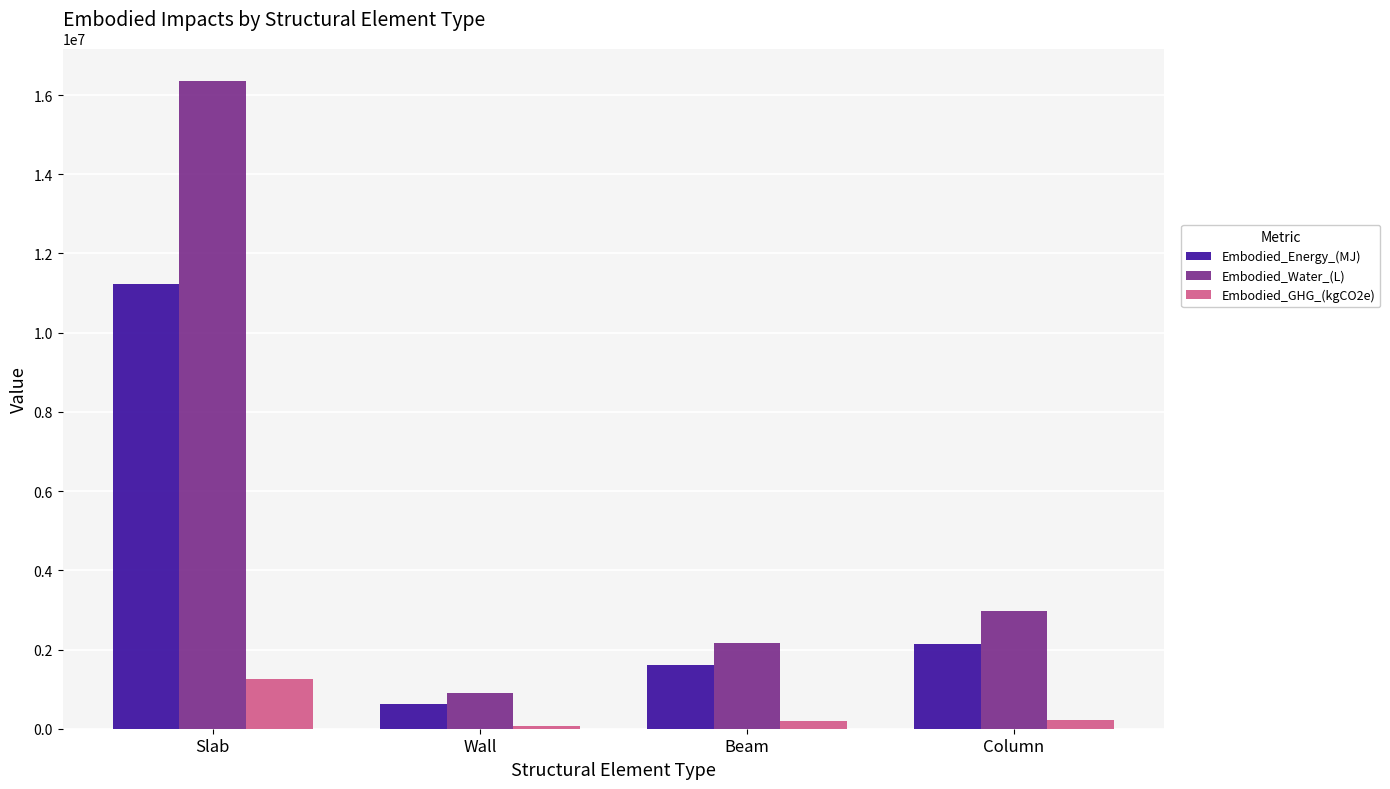

What are all the series names shown in the legend?

Embodied_Energy_(MJ), Embodied_Water_(L), Embodied_GHG_(kgCO2e)